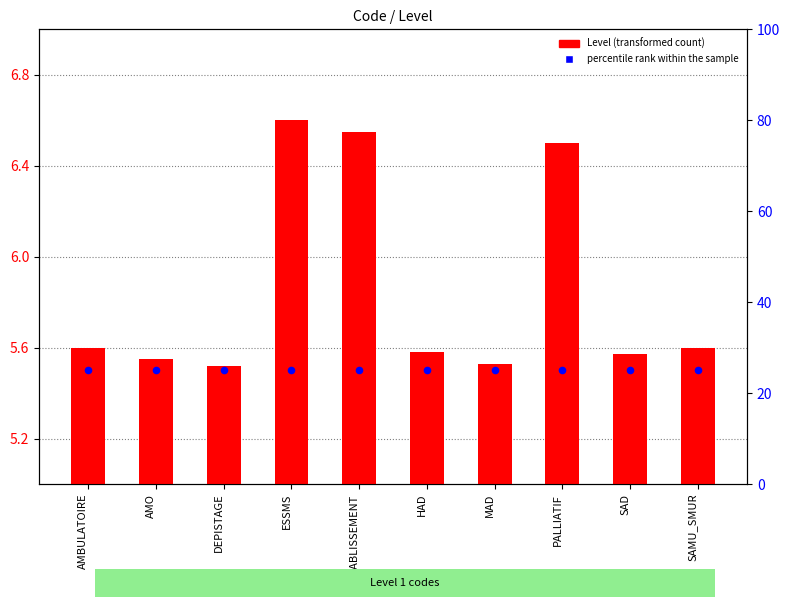

At how many categories does at least one series exceed 17?

10